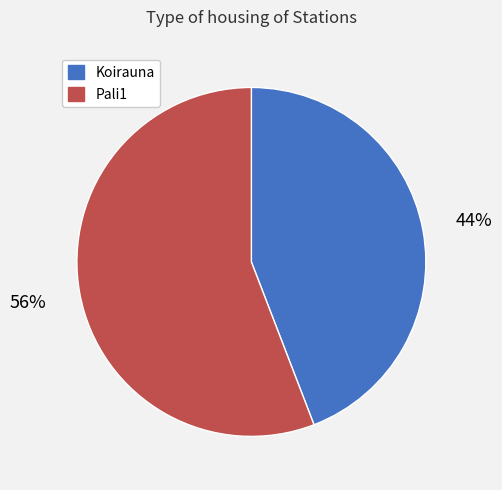

True or false: Pali1 accounts for 48% of the total.

False